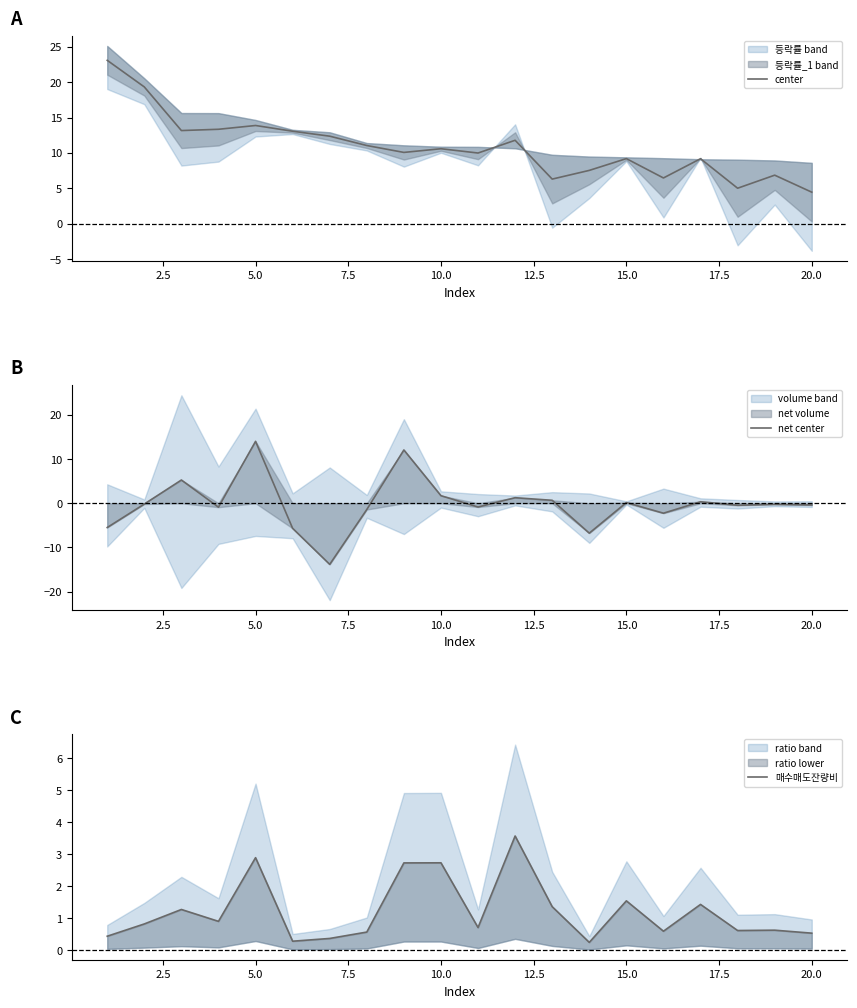

Reading right to left, list all the values displayed in this chart.

center: 4.4	6.8	5.0	9.2	6.5	9.2	7.5	6.3	11.8	10.0	10.6	10.1	11.0	12.4	13.1	13.9	13.3	13.2	19.3	23.1
net center: -0.4	-0.2	-0.5	0.3	-2.3	0.2	-6.8	0.7	1.3	-0.9	1.7	12.0	-1.4	-13.8	-5.7	14.0	-0.9	5.3	-0.2	-5.5
매수매도잔량비: 0.5	0.6	0.6	1.4	0.6	1.5	0.2	1.4	3.6	0.7	2.7	2.7	0.6	0.4	0.3	2.9	0.9	1.3	0.8	0.4